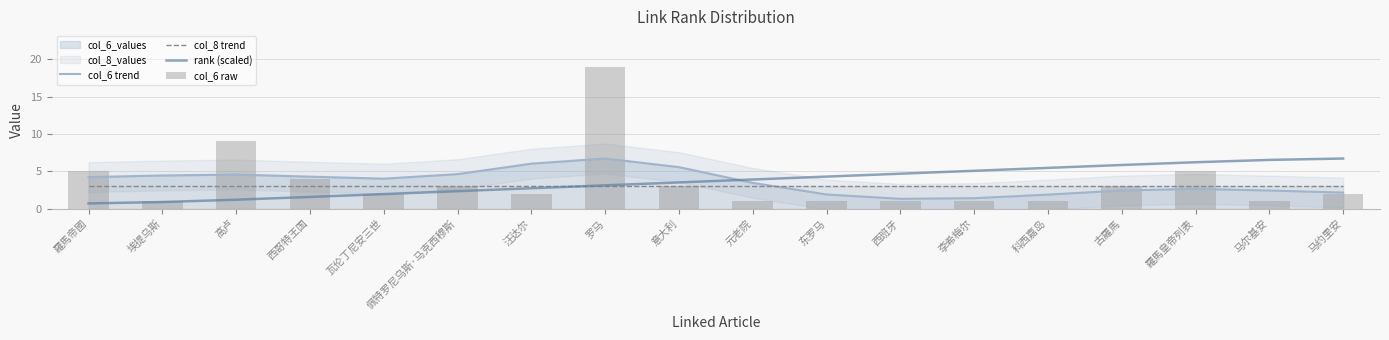

Reading right to left, transcribe all the data shown in this chart.

col_6 trend: 2.1	2.4	2.6	2.4	1.9	1.4	1.3	1.9	3.4	5.6	6.7	6.0	4.6	4.0	4.3	4.6	4.4	4.2
col_8 trend: 3.0	3.0	3.0	3.0	3.0	3.0	3.0	3.0	3.0	3.0	3.0	3.0	3.0	3.0	3.0	3.0	3.0	3.0
rank (scaled): 6.7	6.5	6.2	5.8	5.5	5.1	4.7	4.3	3.9	3.5	3.1	2.7	2.3	1.9	1.6	1.2	0.9	0.7
col_6 raw: 2.0	1.0	5.0	3.0	1.0	1.0	1.0	1.0	1.0	3.0	19.0	2.0	3.0	2.0	4.0	9.0	1.0	5.0